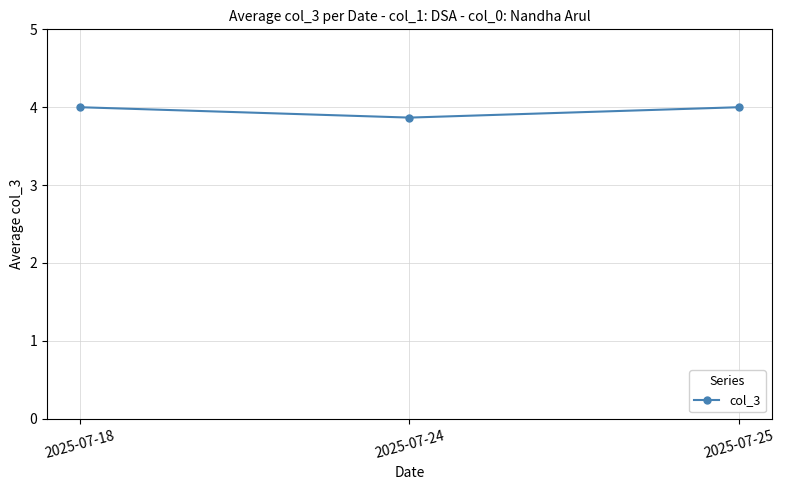

Does the chart display data point markers on the line(s)?

Yes